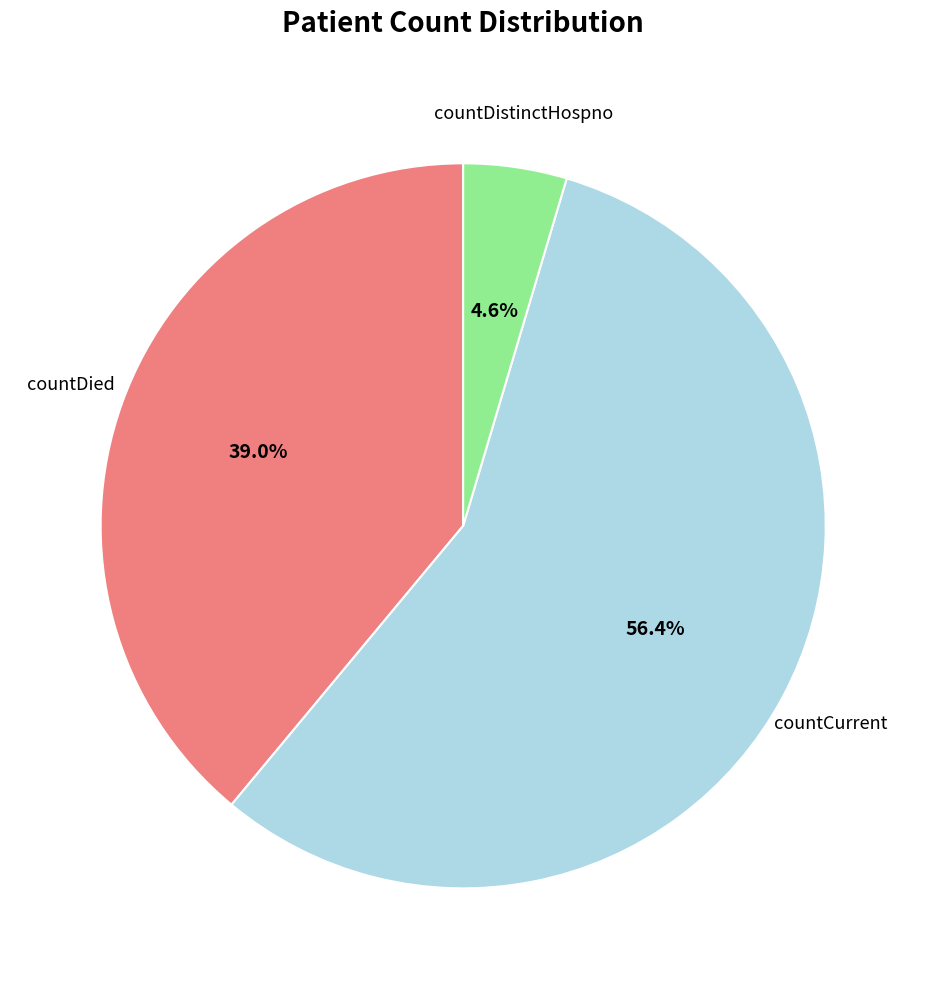

What percentage is the countCurrent slice, to the nearest percent?

56%